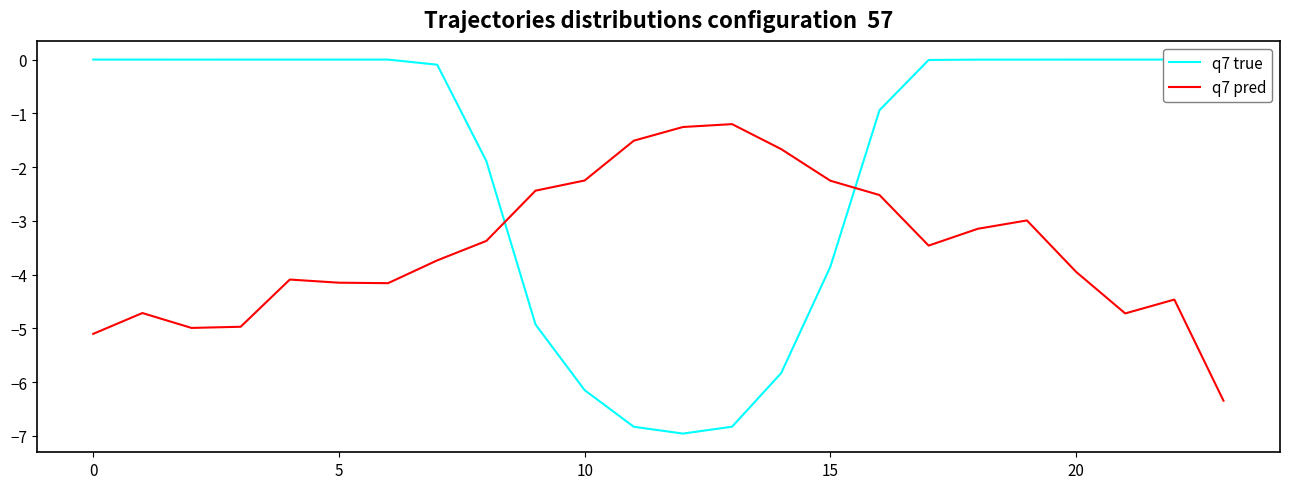

Reading right to left, what are all the values shown in this chart?

q7 true: -0.0	-0.0	-0.0	-0.0	-0.0	-0.0	-0.0	-0.9	-3.9	-5.8	-6.8	-7.0	-6.8	-6.2	-4.9	-1.9	-0.1	-0.0	-0.0	-0.0	-0.0	-0.0	-0.0	-0.0
q7 pred: -6.3	-4.5	-4.7	-3.9	-3.0	-3.1	-3.5	-2.5	-2.3	-1.7	-1.2	-1.3	-1.5	-2.2	-2.4	-3.4	-3.7	-4.2	-4.2	-4.1	-5.0	-5.0	-4.7	-5.1